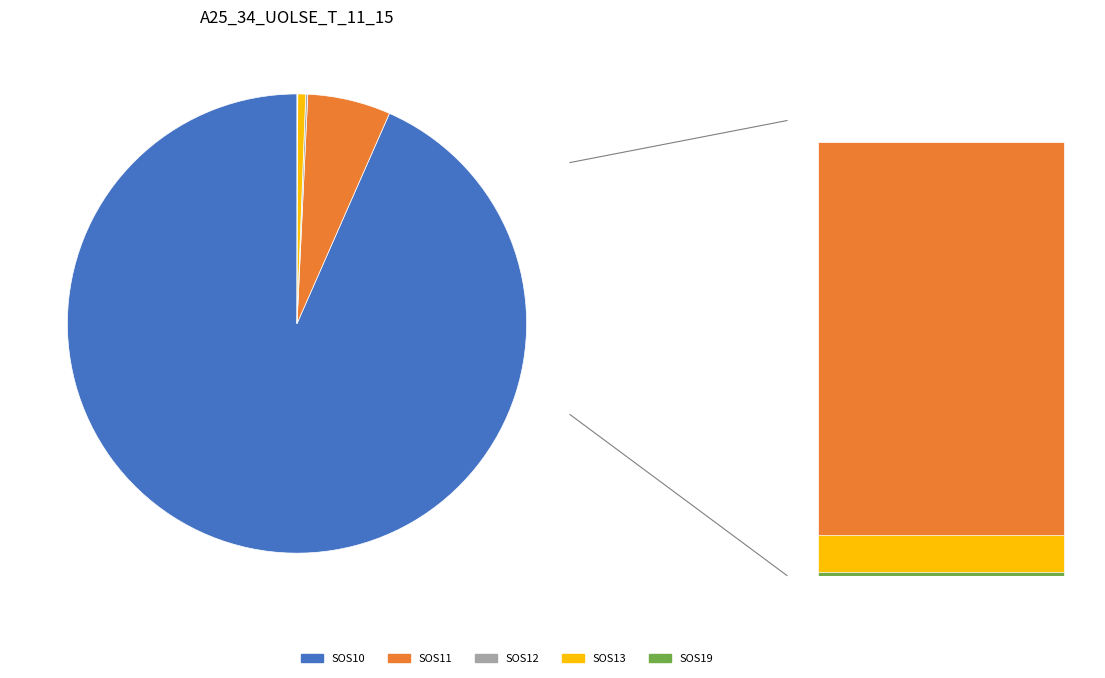

The SOS12 slice represents 0% of the pie. True or false?

True